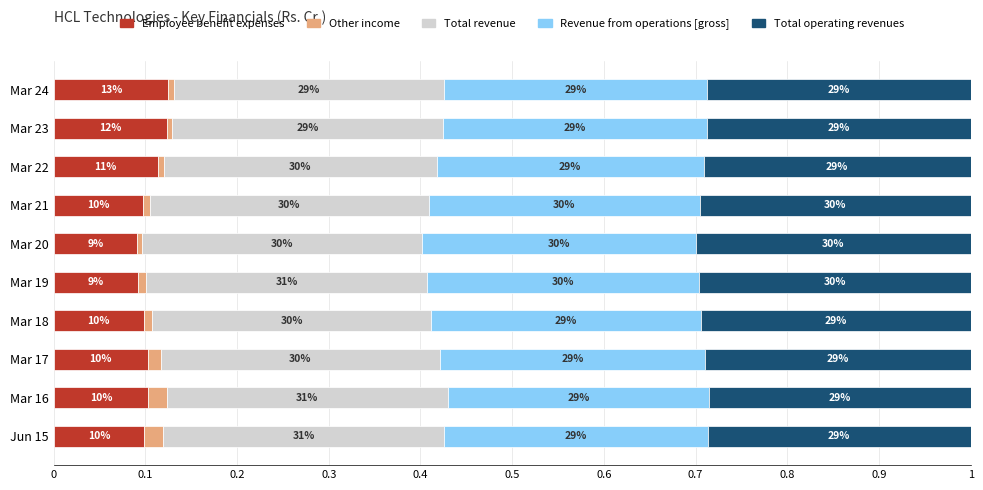

What are all the series names shown in the legend?

Employee benefit expenses, Other income, Total revenue, Revenue from operations [gross], Total operating revenues